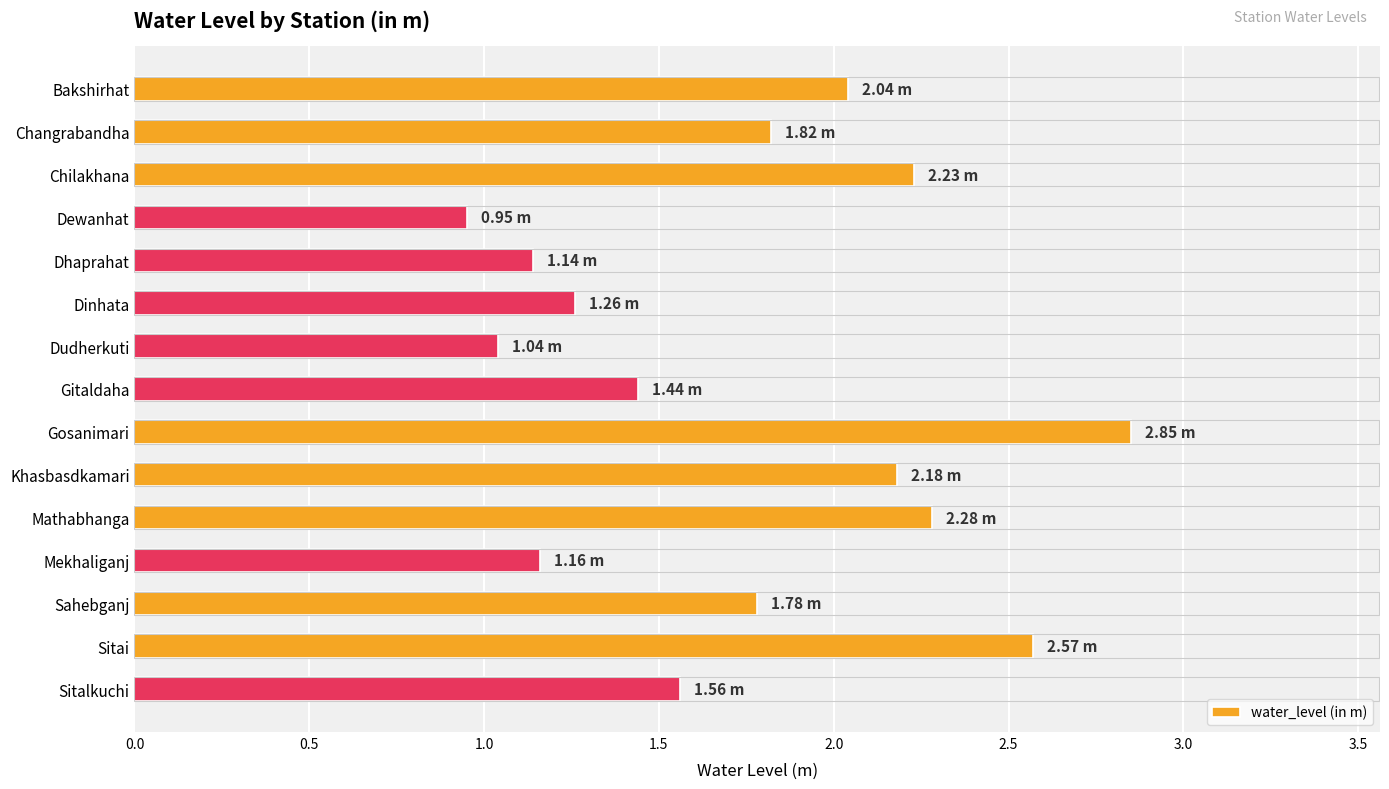

What is the difference between the maximum and minimum values?

1.9